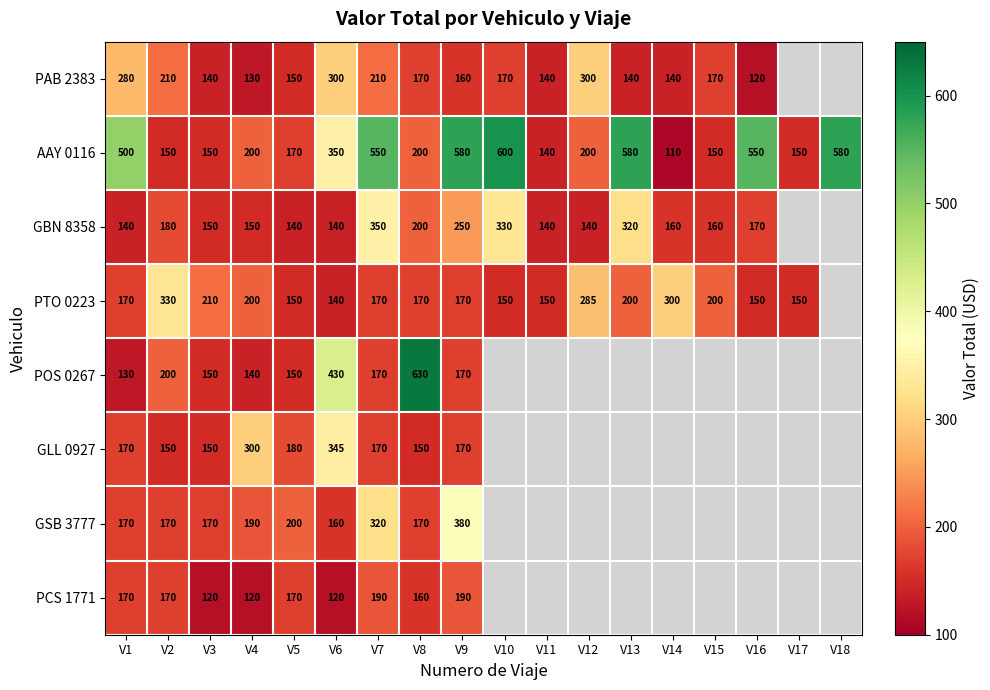

Which label corresponds to the smallest value in the chart?

V14